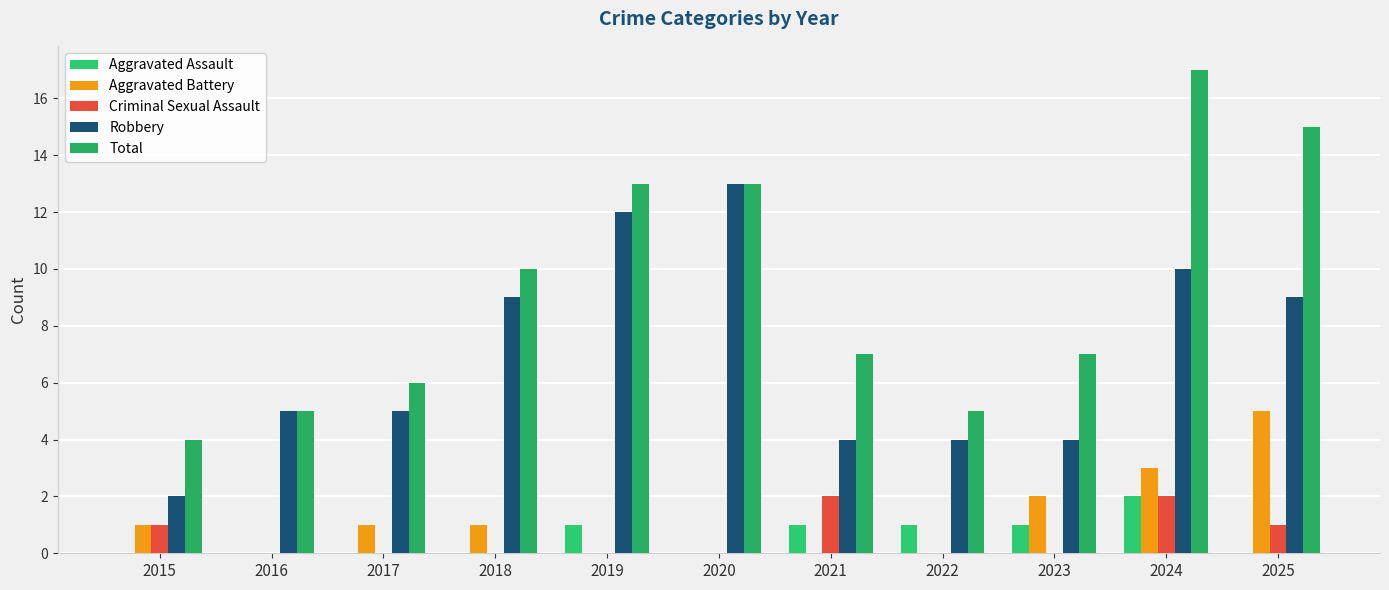

Count the number of categories in the chart.

11